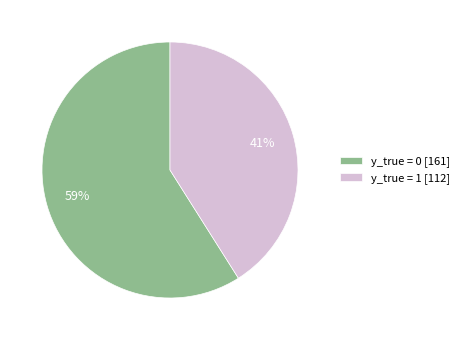

Count the number of slices in the pie.

2